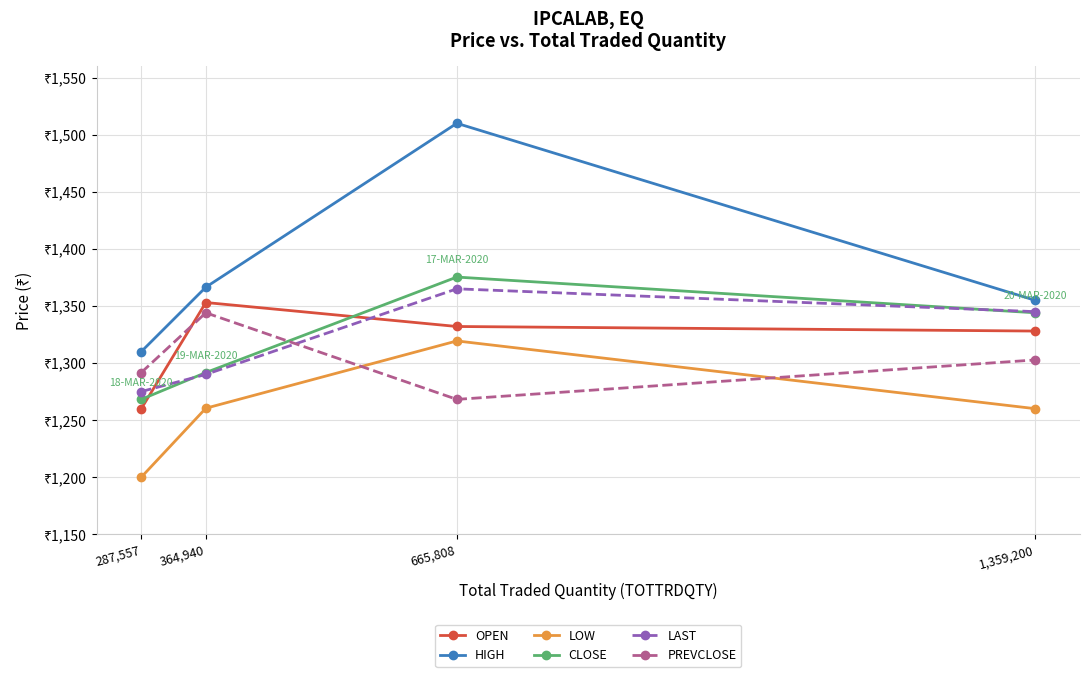

What are all the series names shown in the legend?

OPEN, HIGH, LOW, CLOSE, LAST, PREVCLOSE